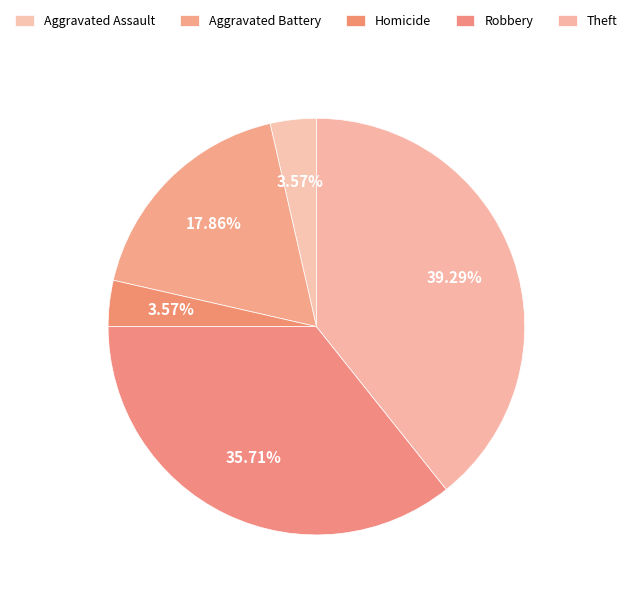

The Robbery slice represents 36% of the pie. True or false?

True